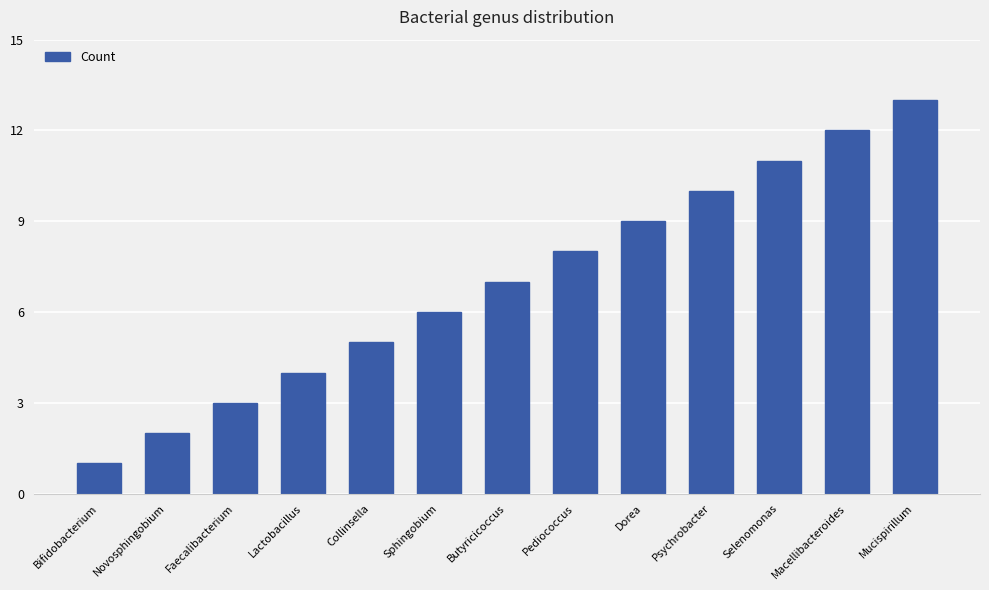

What is the label of the 2nd bar from the right?

Macellibacteroides